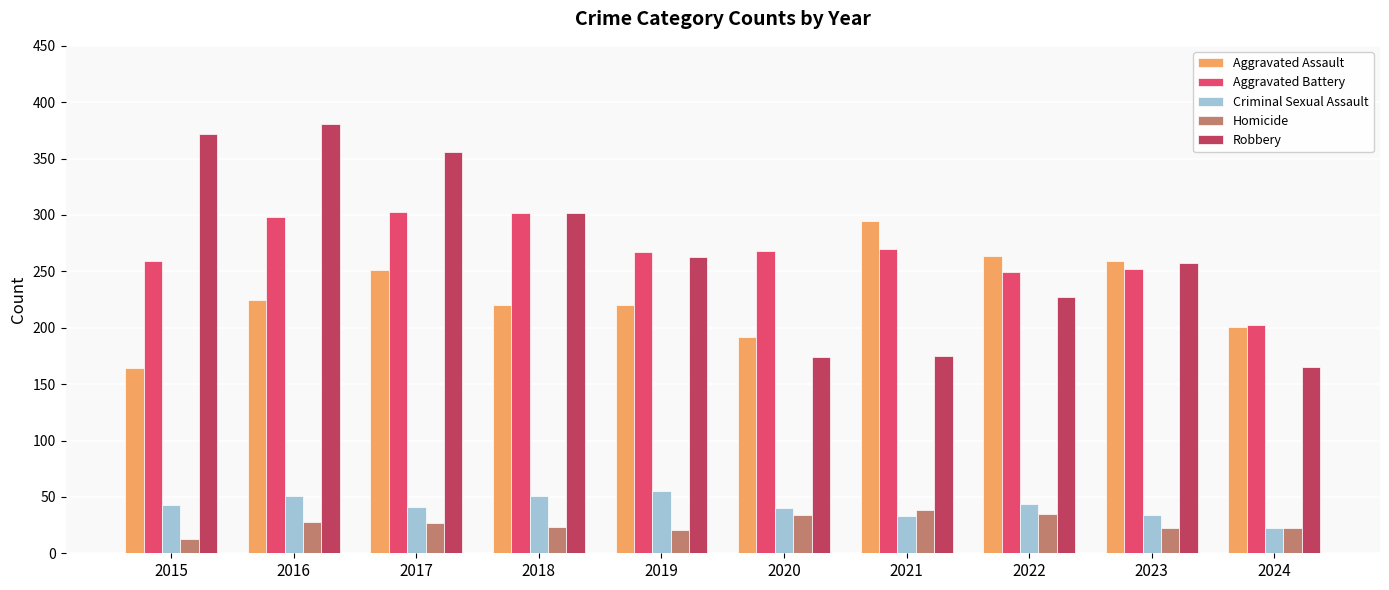

What is the total value across all series at 2016?

983